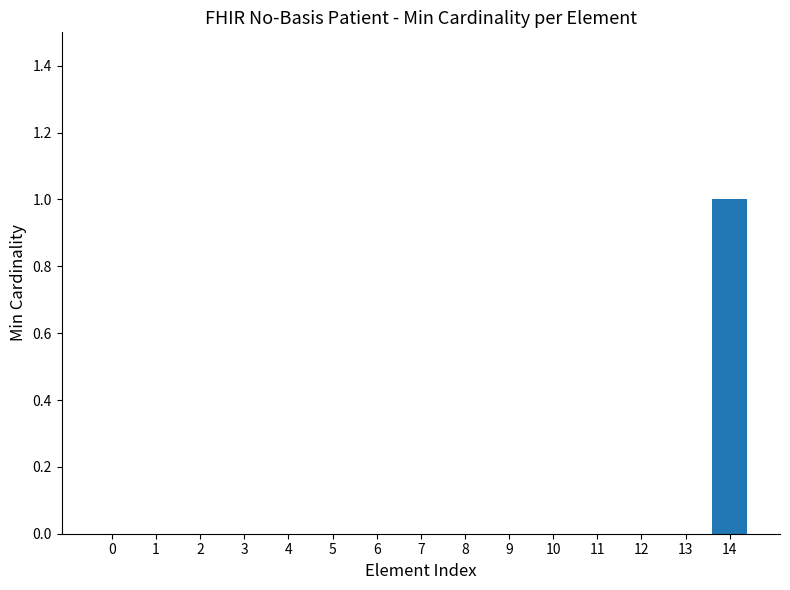

Is it true that the value at 12 is 1?

False